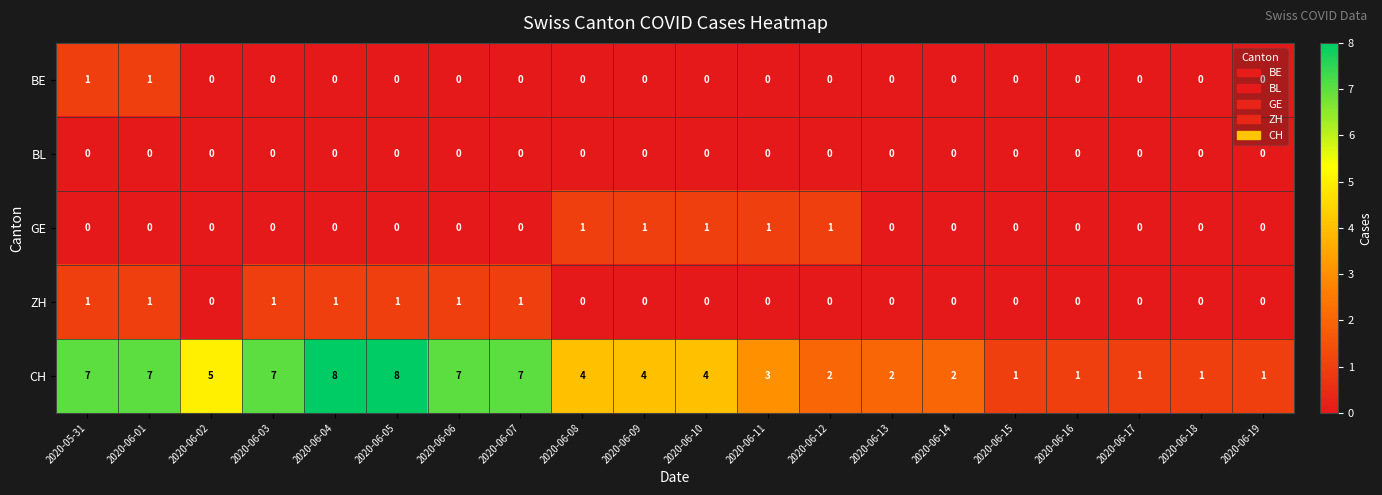

The value of CH at 2020-06-07 is 7. True or false?

True